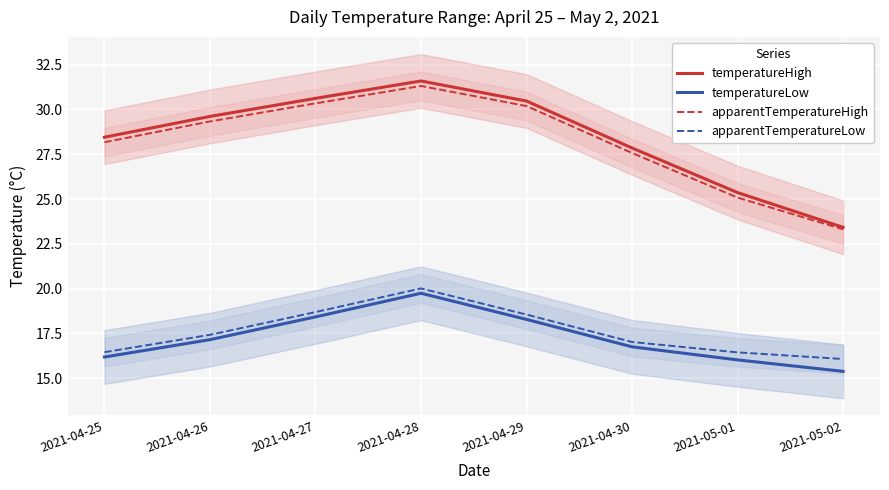

What is the total value across all series at 2021-04-25?

89.2